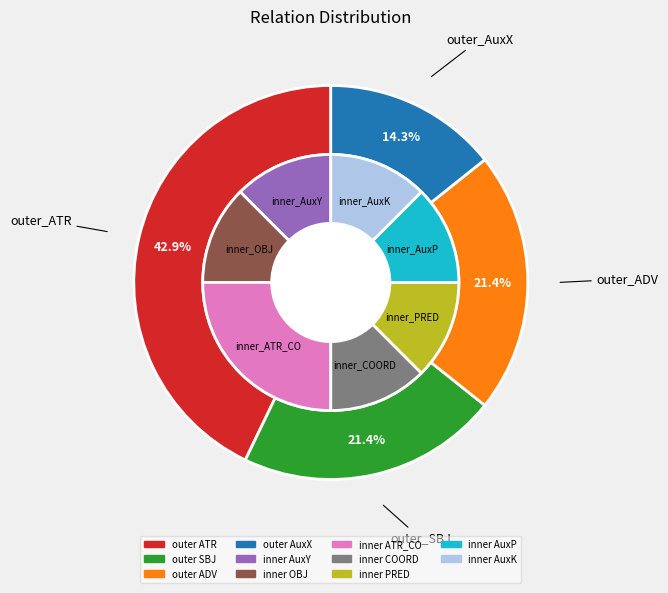

How many segments does this pie chart have?

11